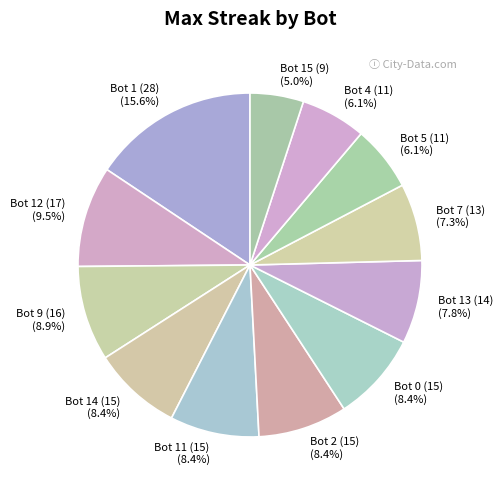

Combined, do Bot 5 (11) and Bot 1 (28) account for over 50%?

No